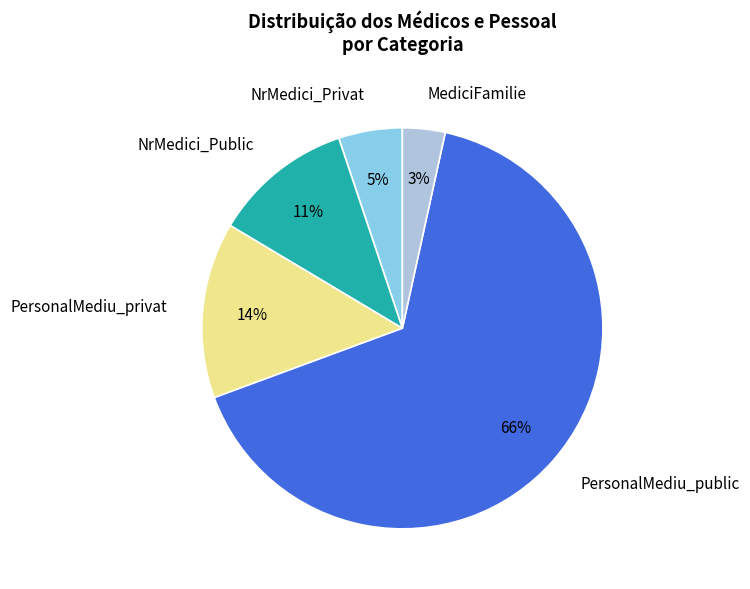

To the nearest percent, what percentage of the pie is NrMedici_Public?

11%